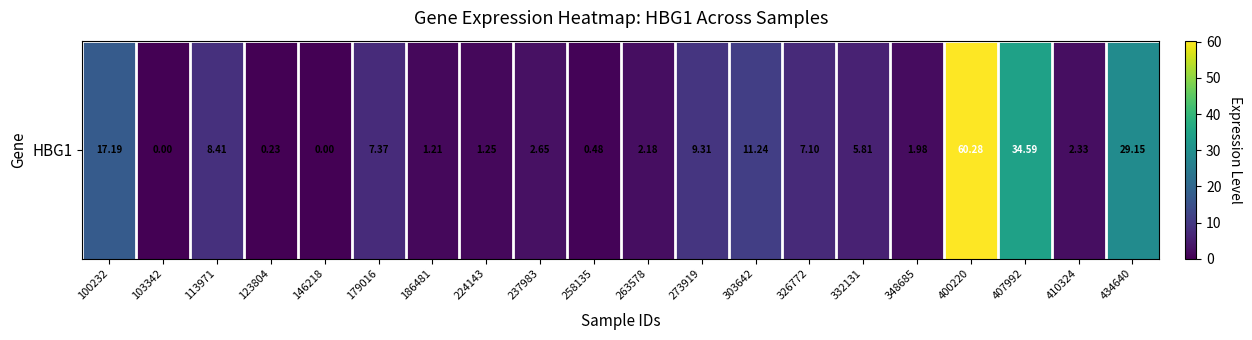

How many data points does each series have?

20